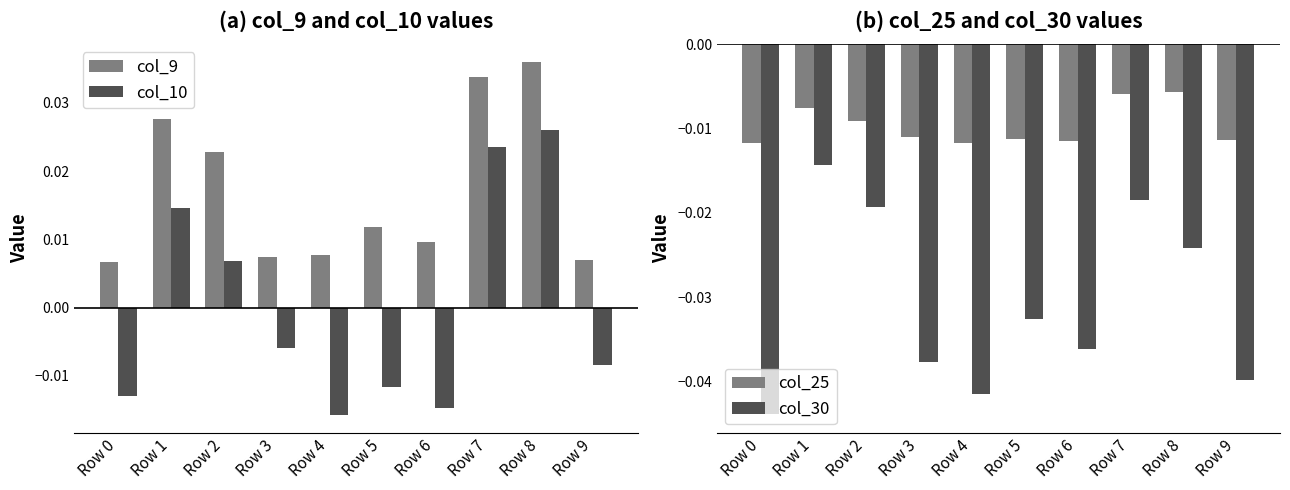

The value of col_30 at Row 9 is -0.0. True or false?

False